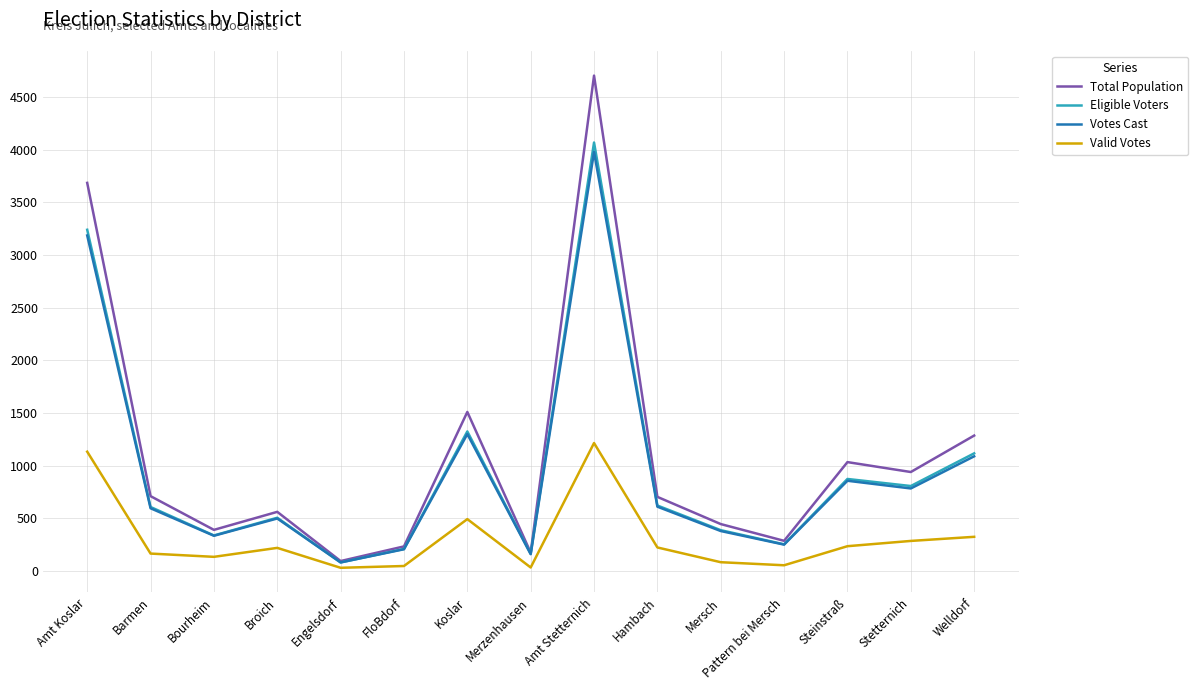

Where is Votes Cast nearest to the value 2030?

Koslar